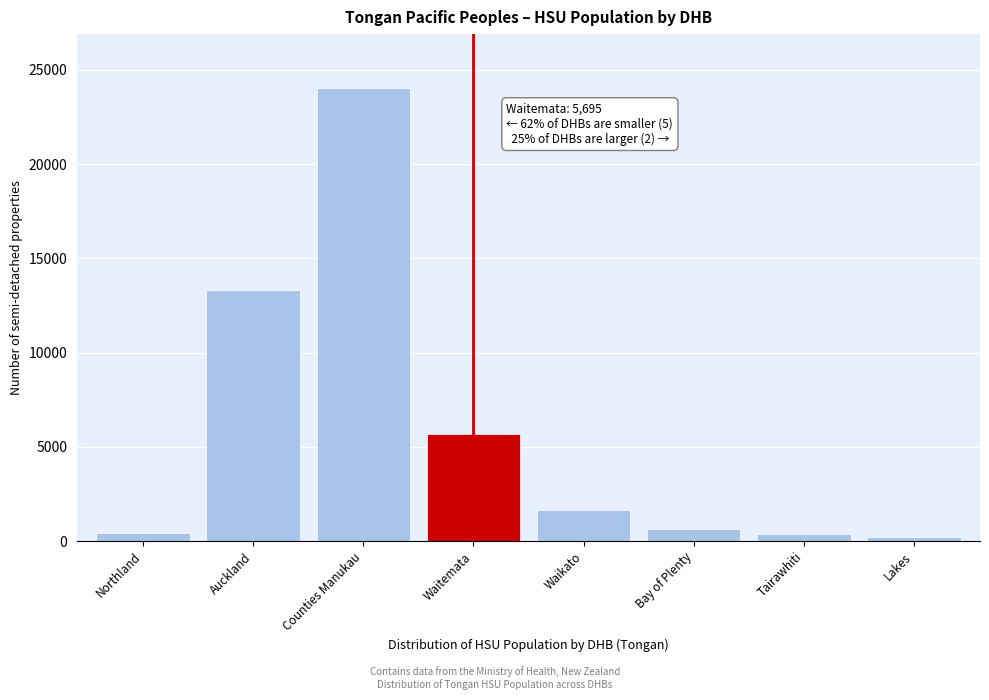

What is the approximate value at Counties Manukau?

24017